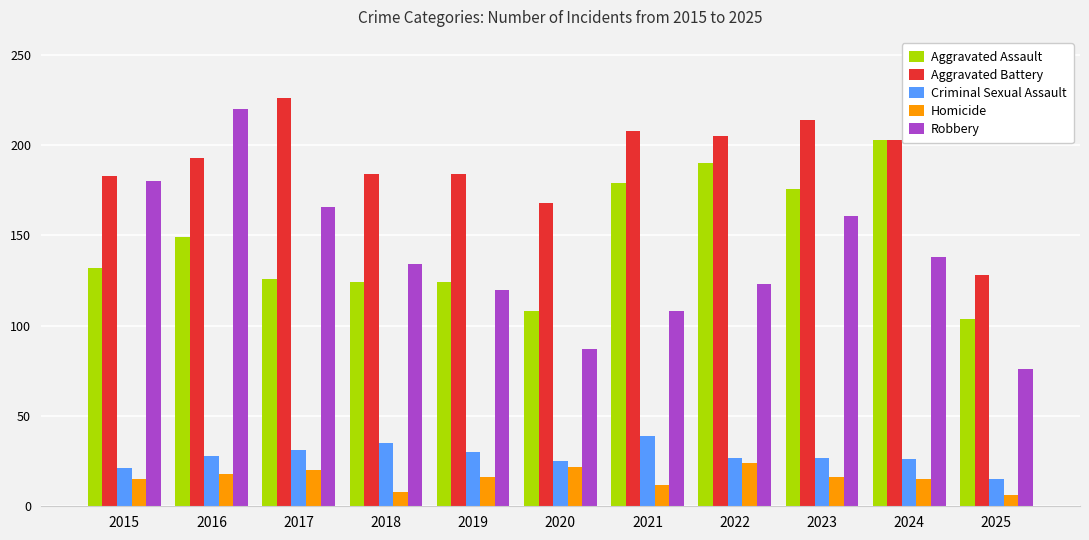

True or false: Aggravated Battery has a value of 72 at 2017.

False